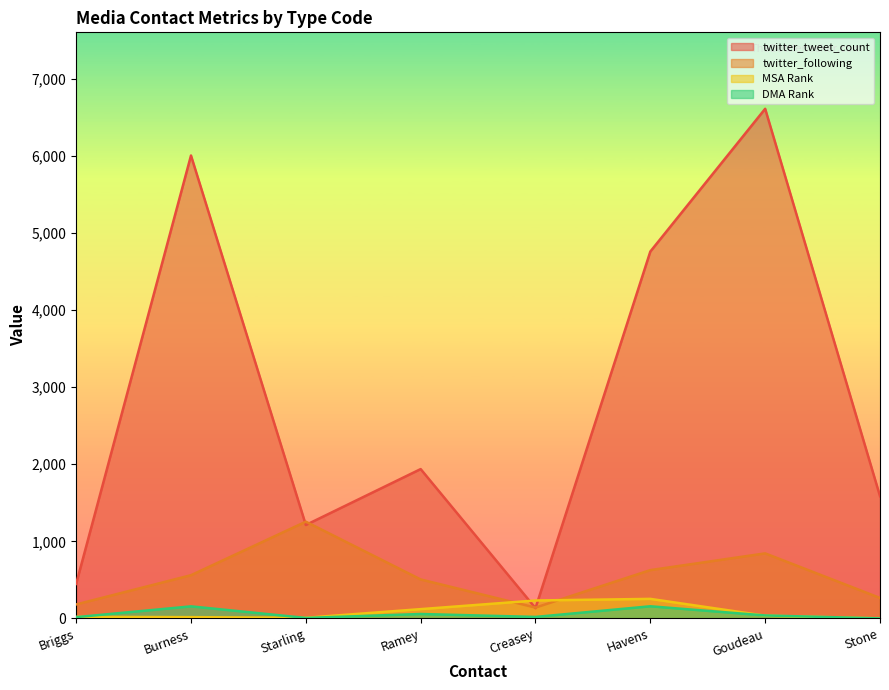

List the series in order of their peak value, highest first.

twitter_tweet_count, twitter_following, MSA Rank, DMA Rank